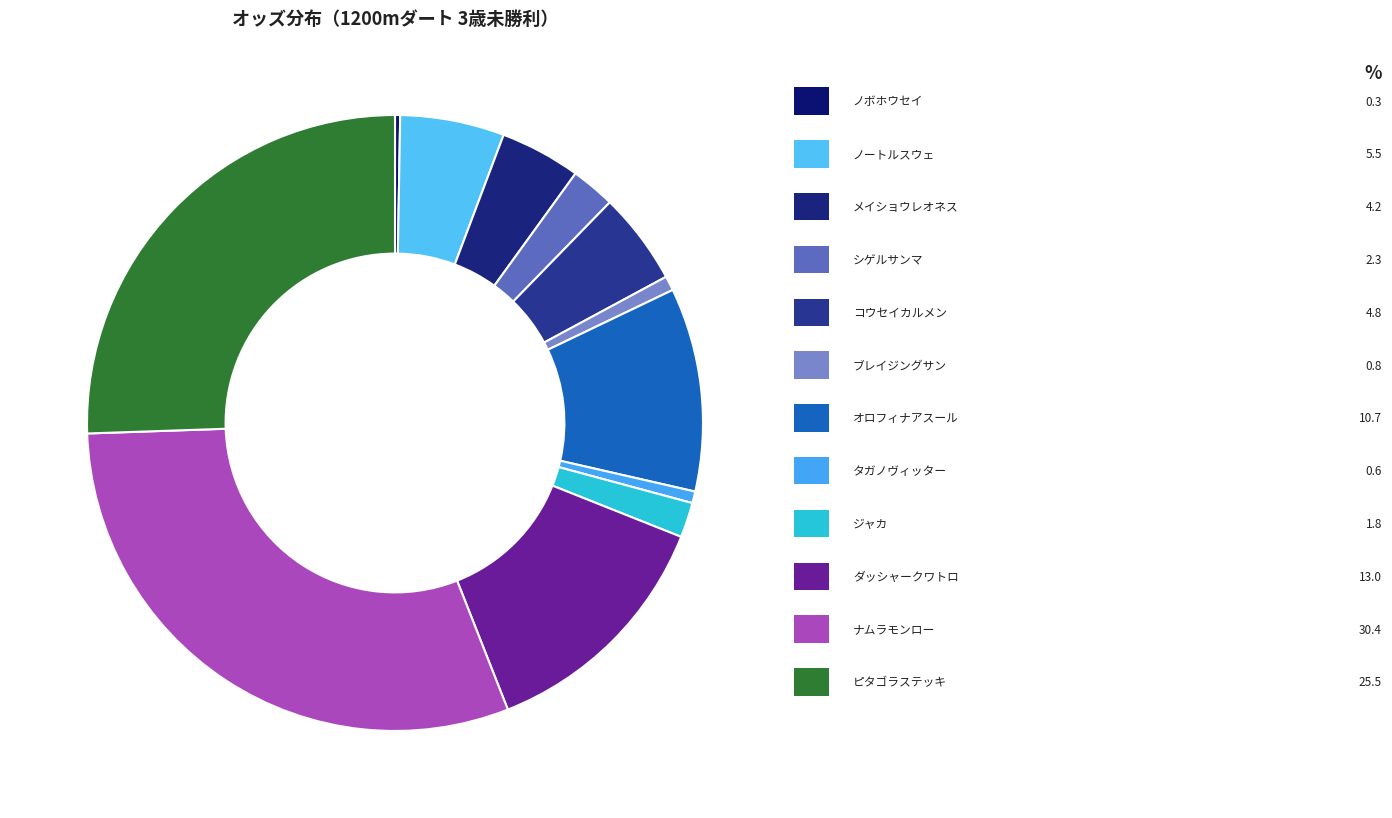

Rank the categories by value from highest to lowest.

ナムラモンロー, ピタゴラステッキ, ダッシャークワトロ, オロフィナアスール, ノートルスウェ, コウセイカルメン, メイショウレオネス, シゲルサンマ, ジャカ, ブレイジングサン, タガノヴィッター, ノボホウセイ